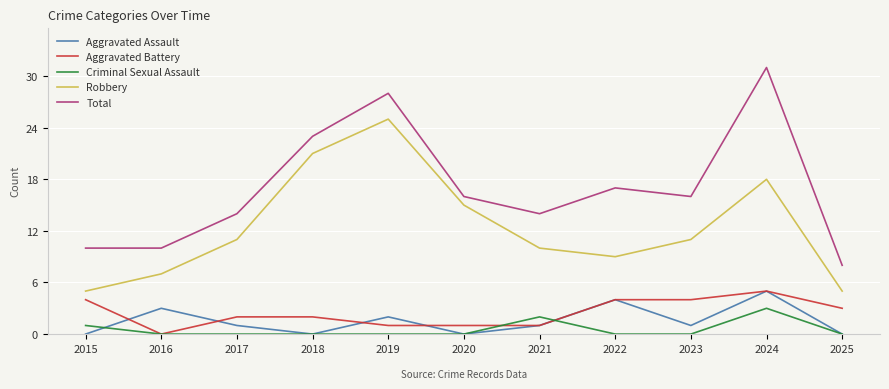

At which label is Robbery closest to 15?

2020